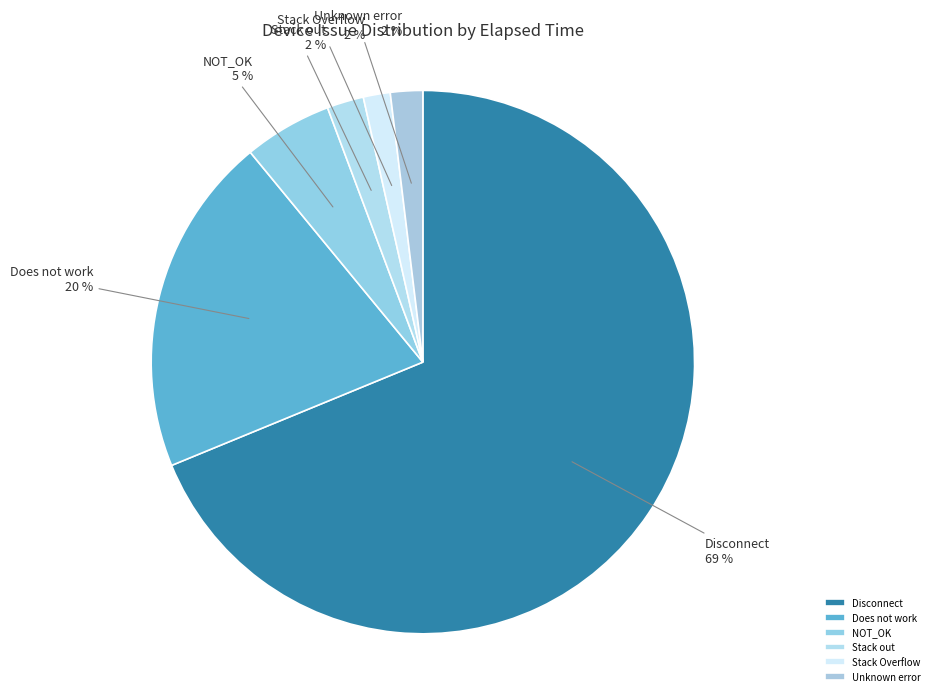

What percentage is the Unknown error slice, to the nearest percent?

2%